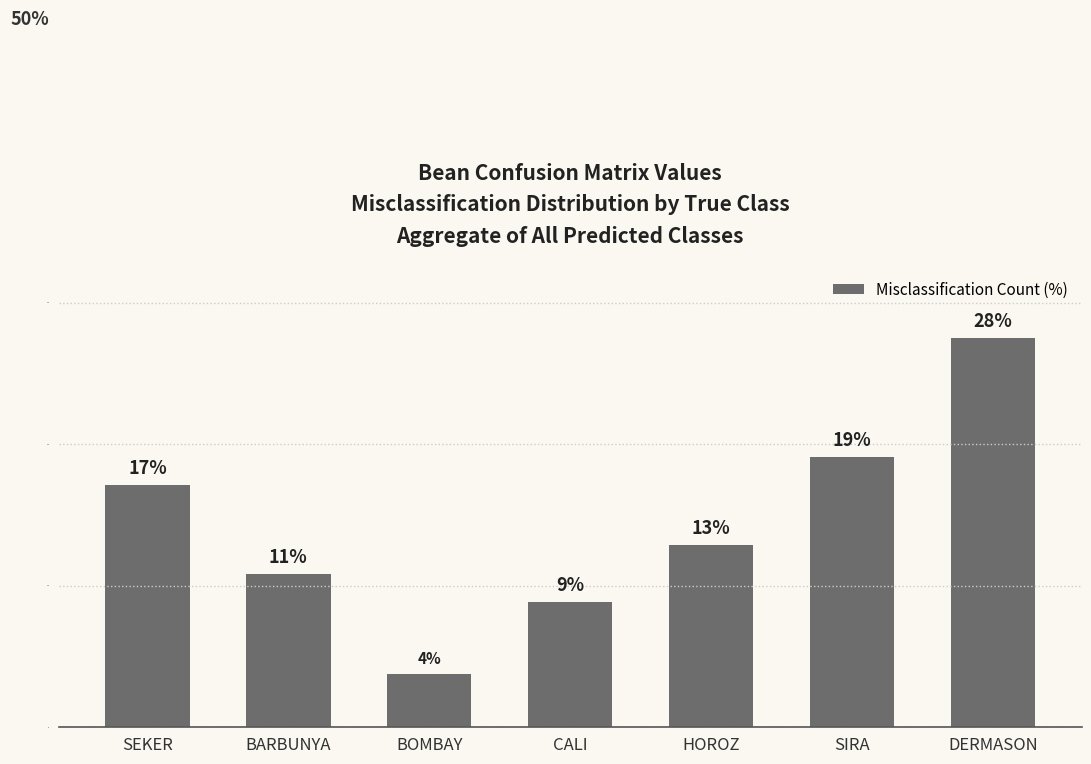

Reading left to right, list all the values displayed in this chart.

17.1	10.8	3.8	8.8	12.9	19.1	27.5